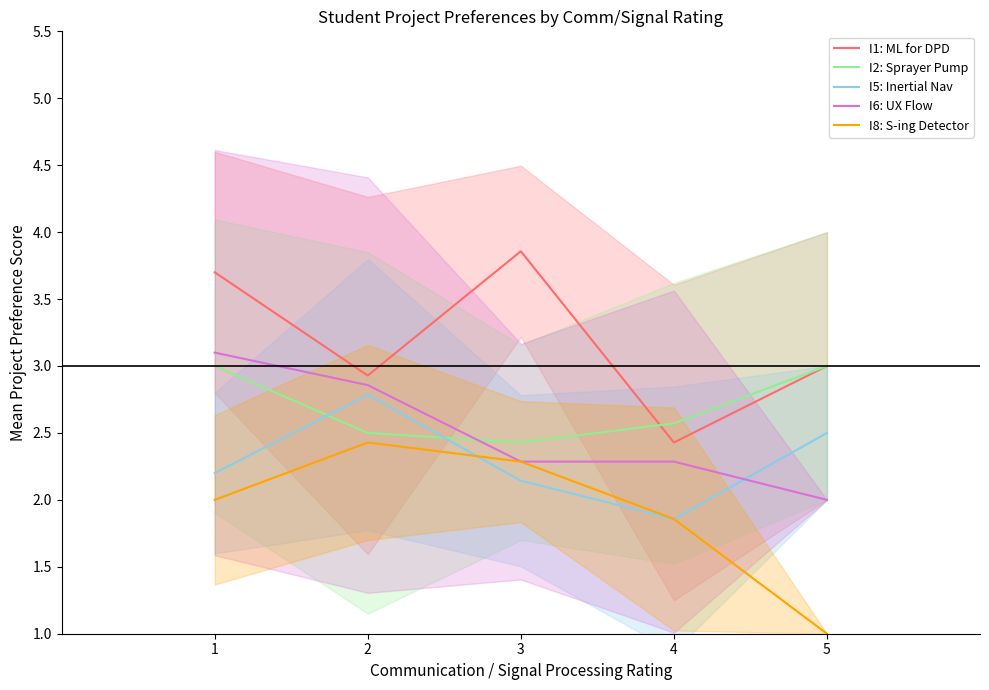

What is the value of the I6: UX Flow point at the 5th from the left?

2.0